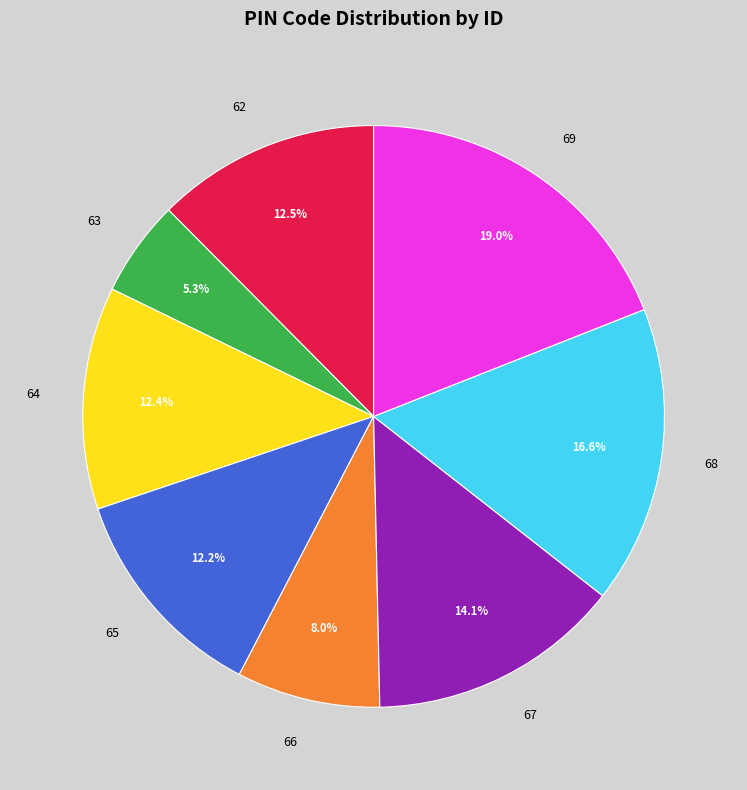

Do 63 and 66 together represent more than half of the pie?

No